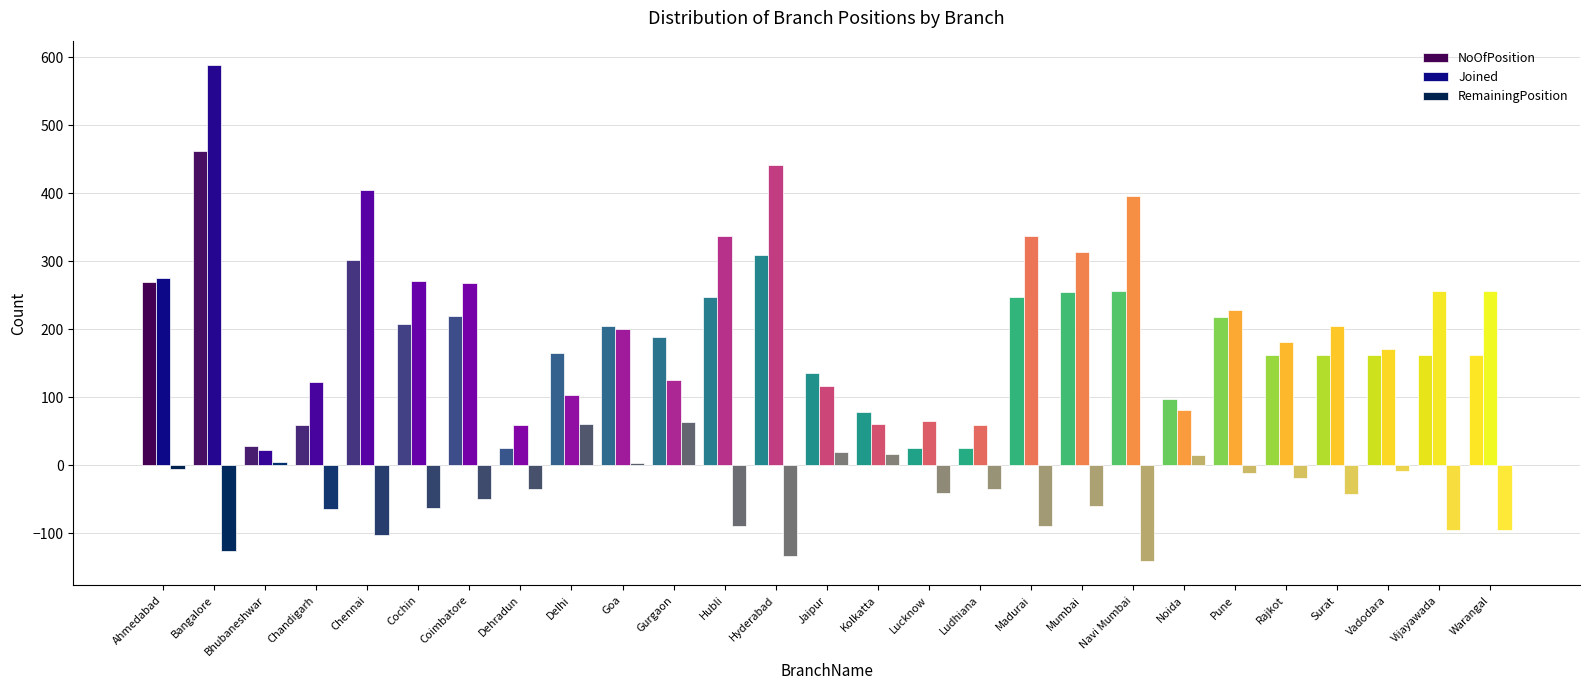

How many bars are there in each group?

3